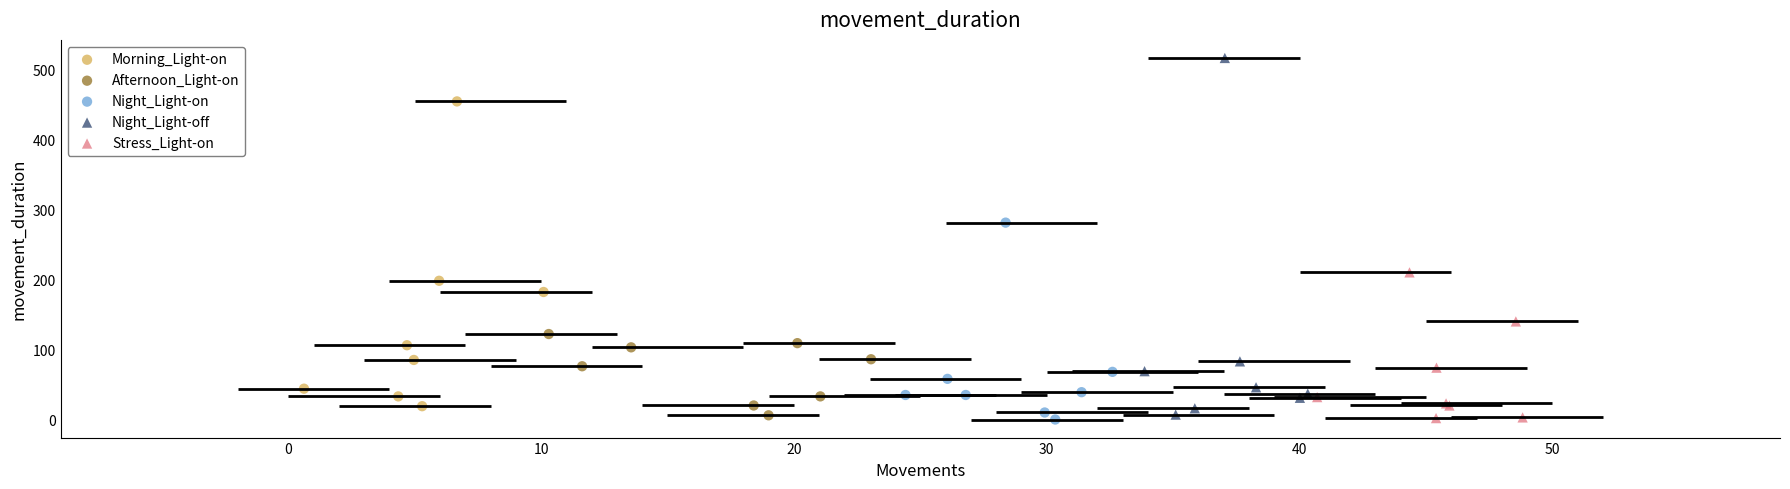

Which series contains the highest Y value?

Night_Light-off